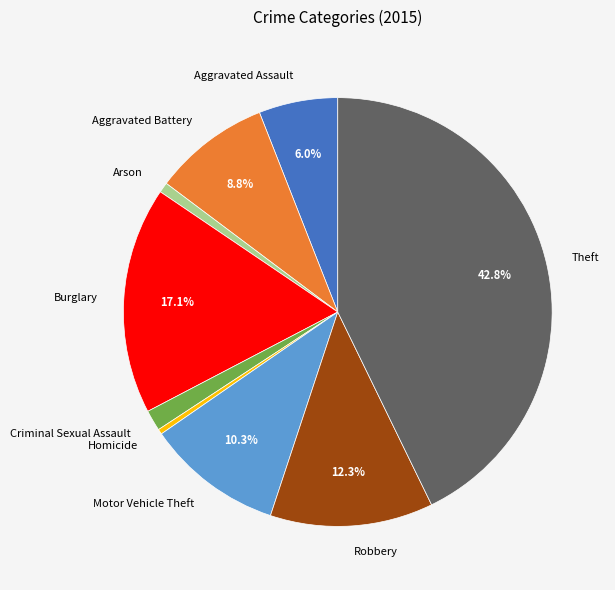

To the nearest percent, what percentage of the pie is Aggravated Battery?

9%